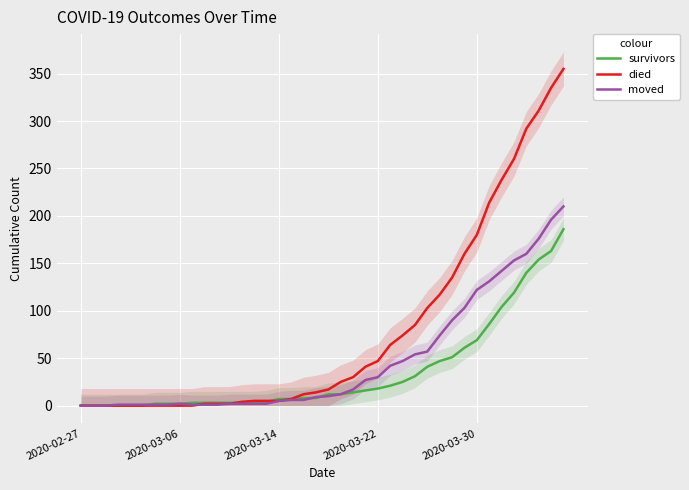

The moved series shows 0 at 2020-02-27. True or false?

True